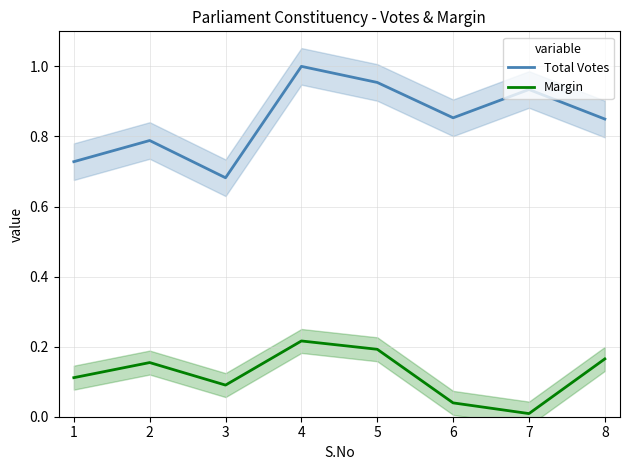

At which category does Total Votes reach its first local peak?

2